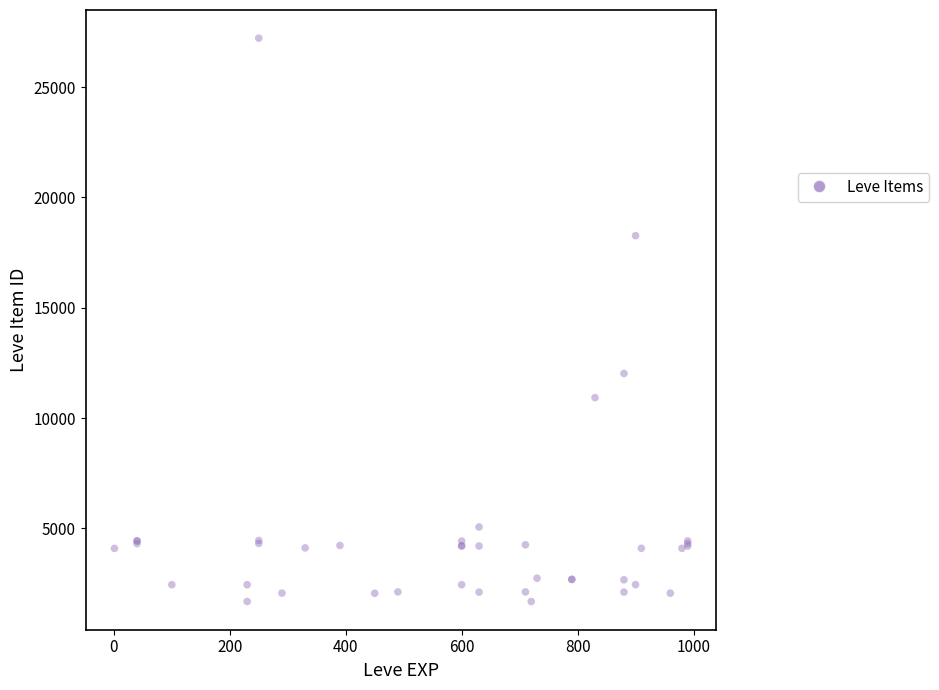

What Y value in the scatter plot is closest to 14448?

12018